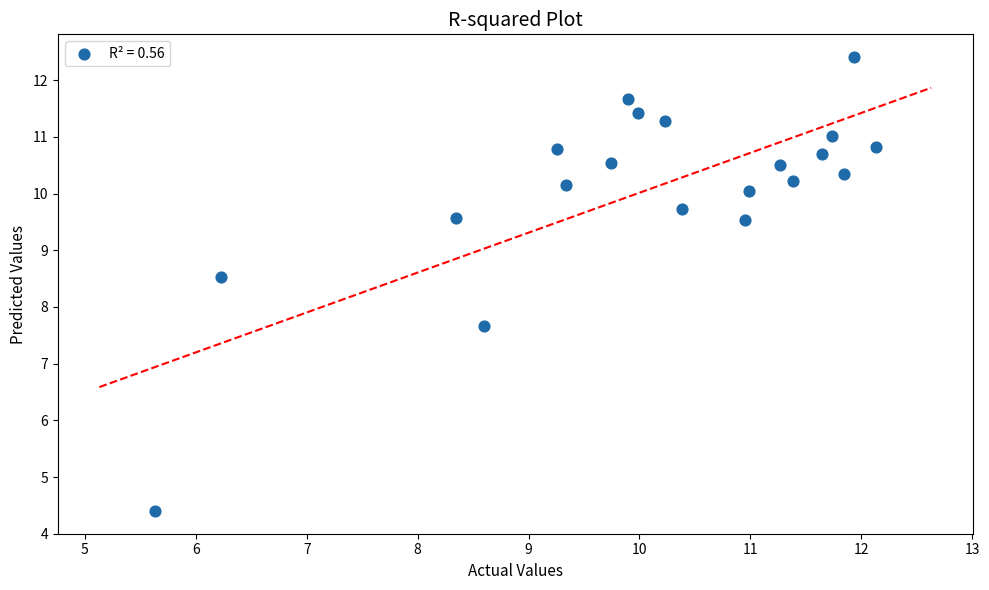

What is the range of Y values (max minus min)?

8.0